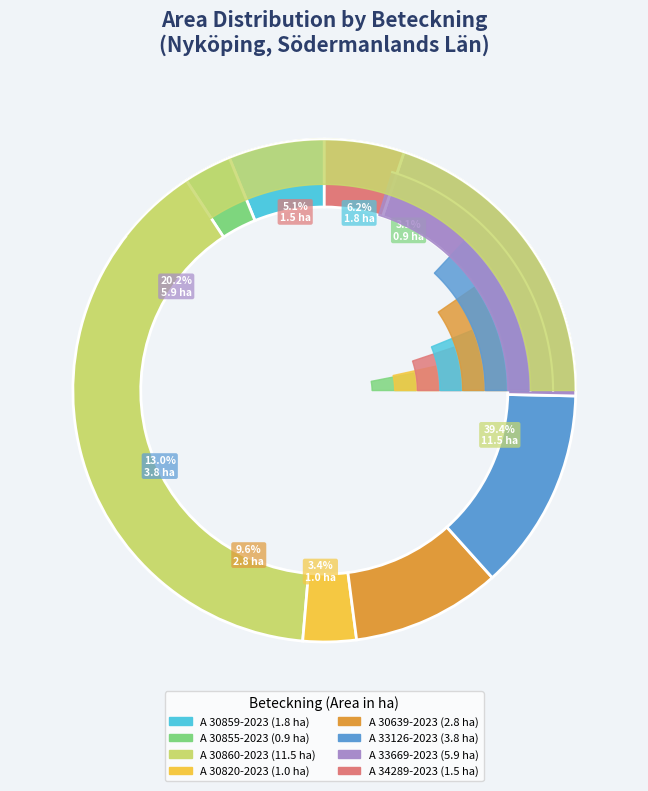

Rank the categories by value from highest to lowest.

A 30860-2023, A 33669-2023, A 33126-2023, A 30639-2023, A 30859-2023, A 34289-2023, A 30820-2023, A 30855-2023